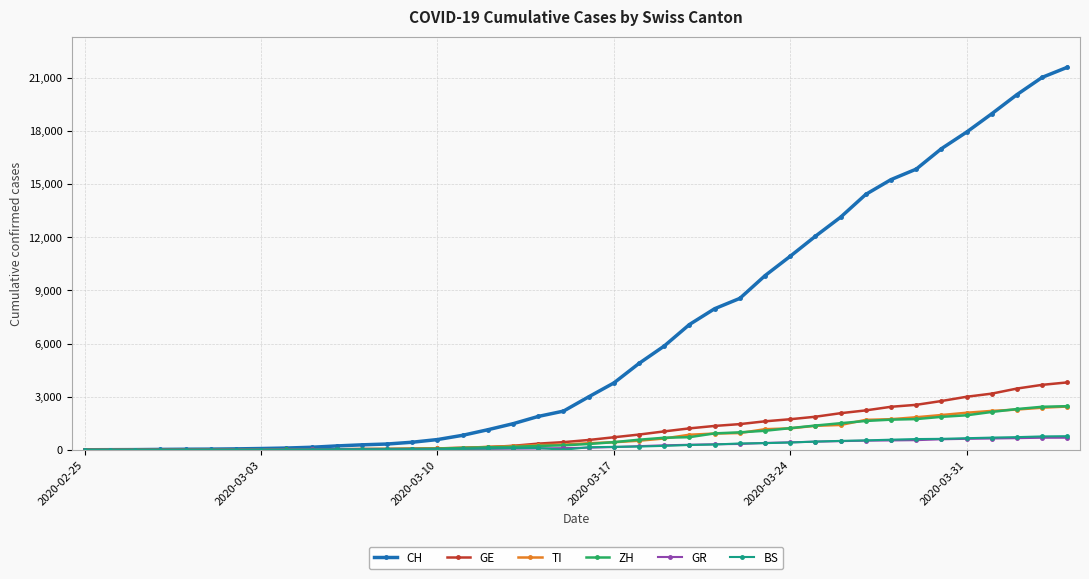

What is the highest value of the BS series?

767